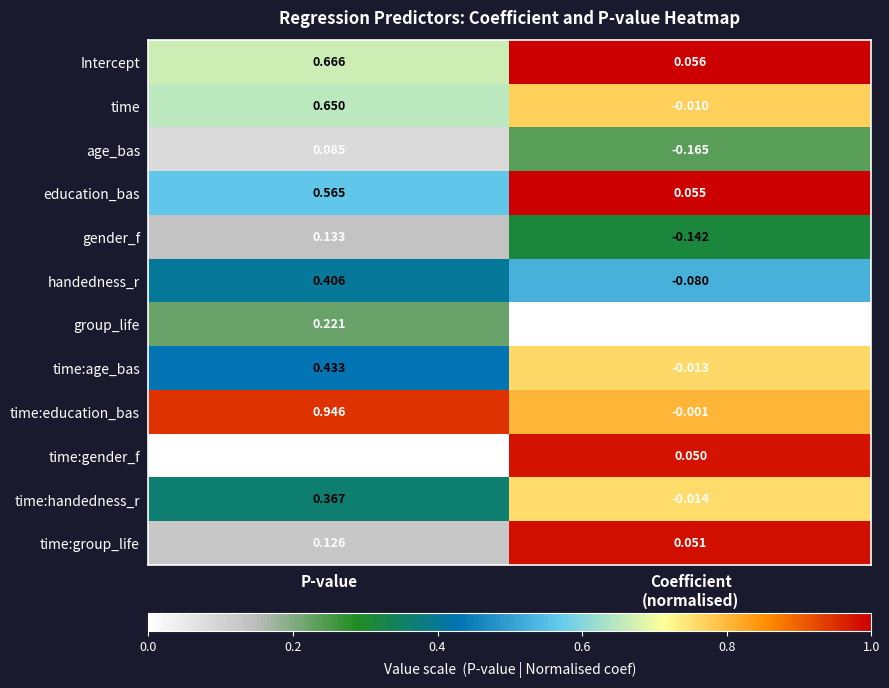

Which series has the largest total across all categories?

time:education_bas